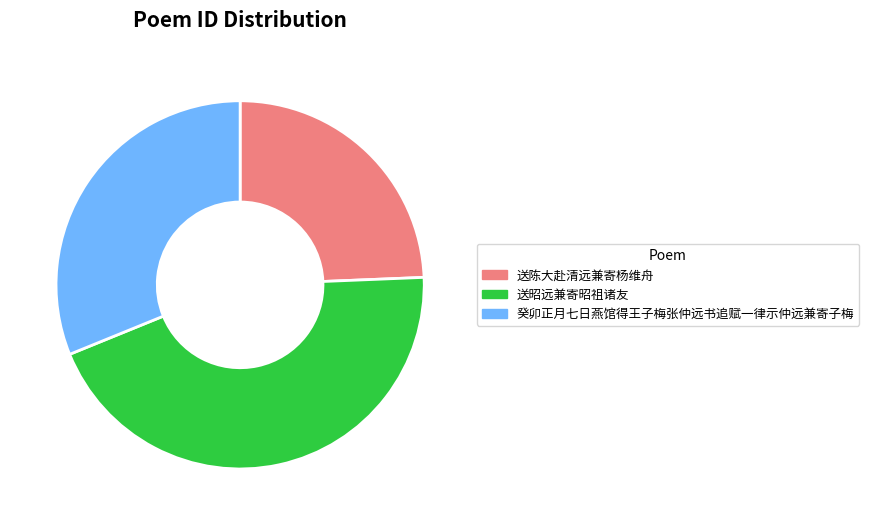

Do 送陈大赴清远兼寄杨维舟 and 送昭远兼寄昭祖诸友 together represent more than half of the pie?

Yes